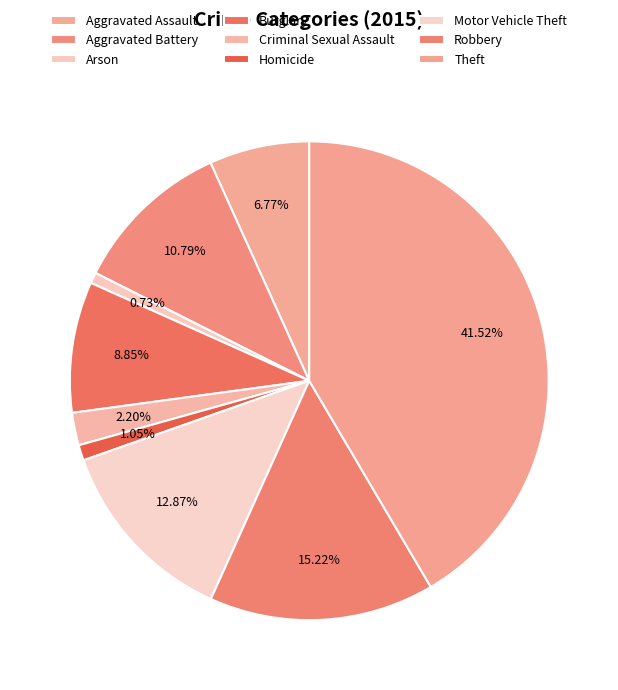

Which category has the biggest portion of the pie?

Theft